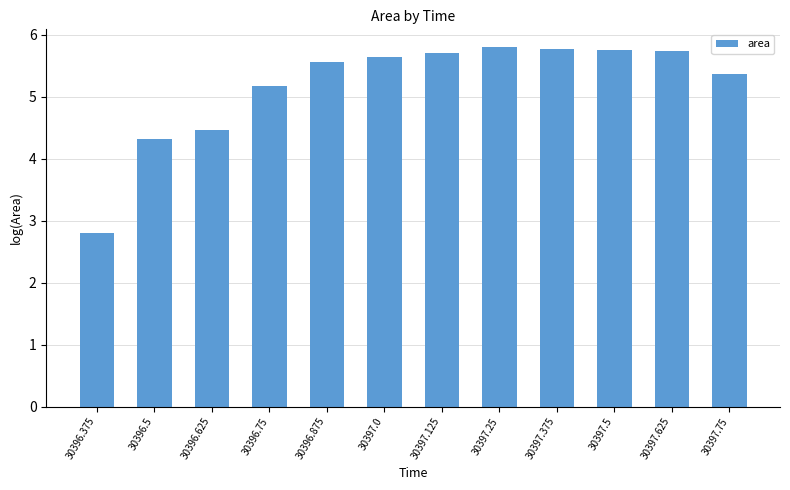

How many bars are there in total?

12